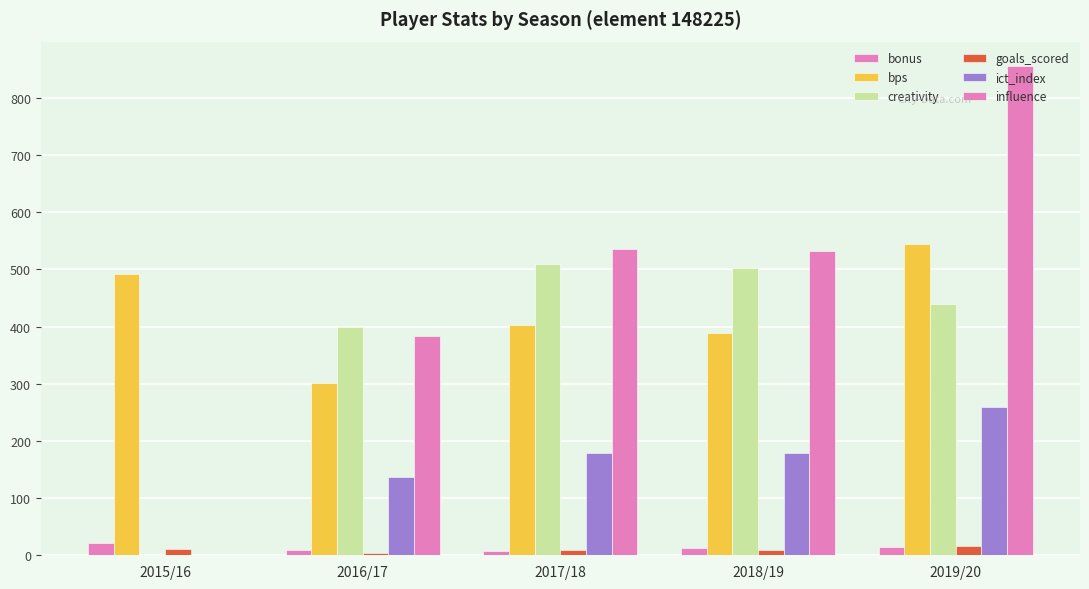

Does the chart contain stacked bars?

No